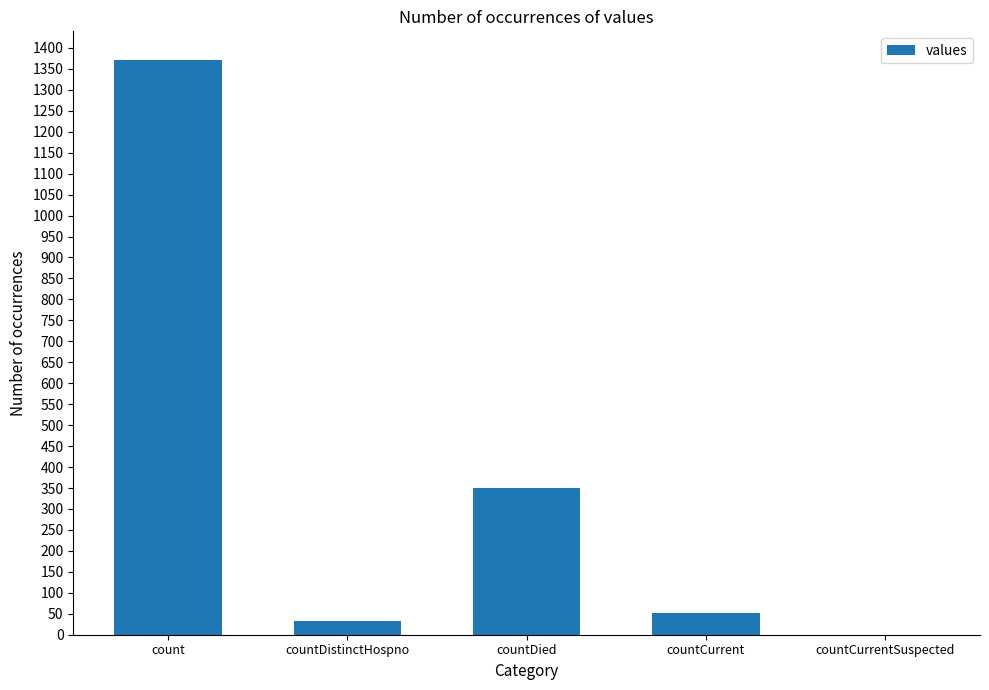

Read the value at countCurrent, to the nearest 100.

100